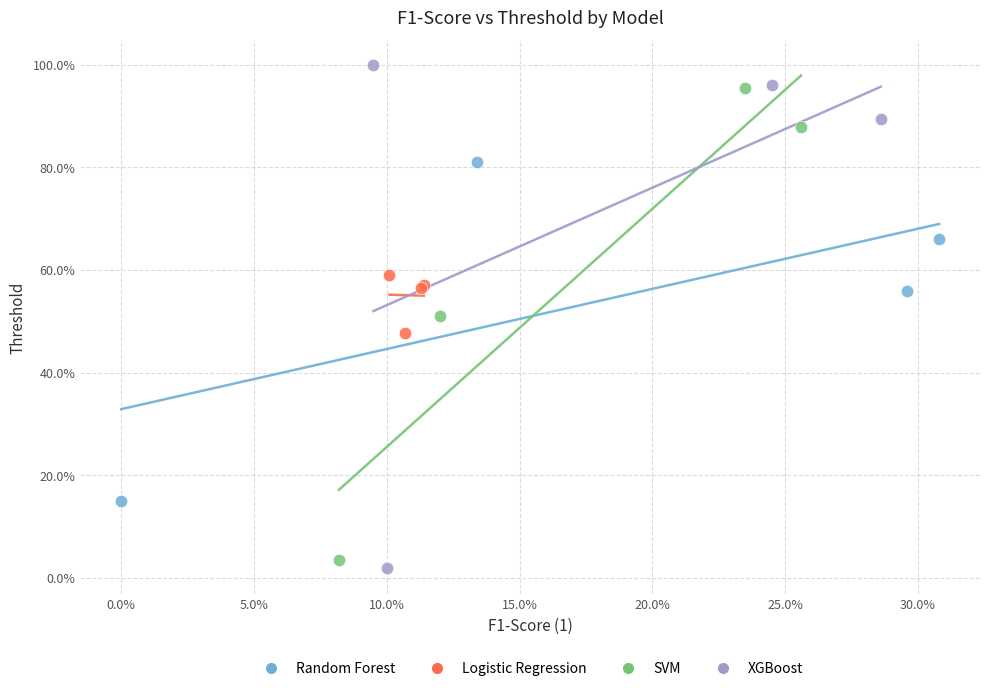

Which series reaches the minimum Y coordinate?

XGBoost